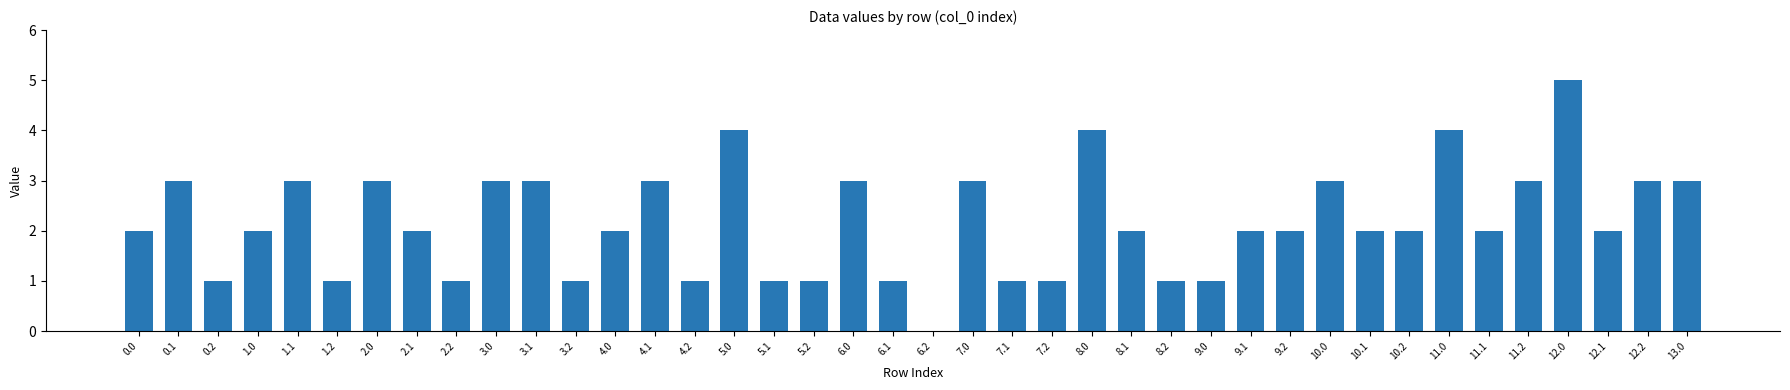

Are the bars horizontal?

No